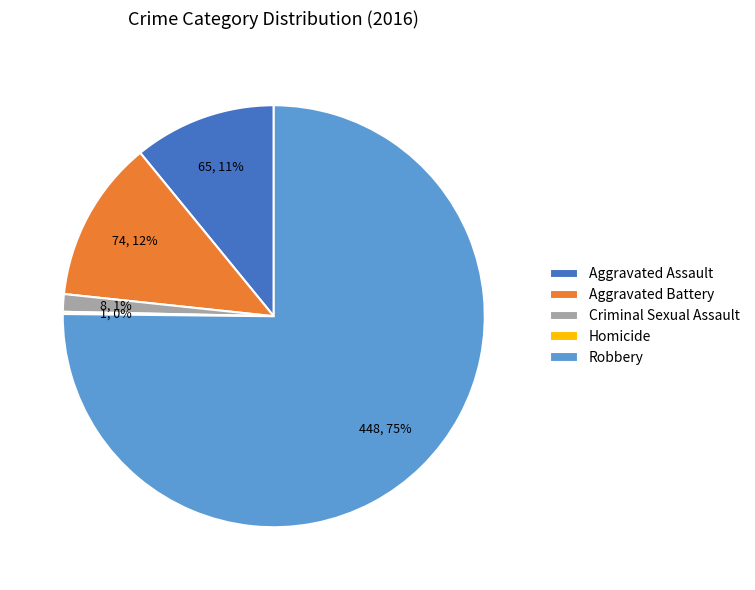

Do Robbery and Criminal Sexual Assault together represent more than half of the pie?

Yes